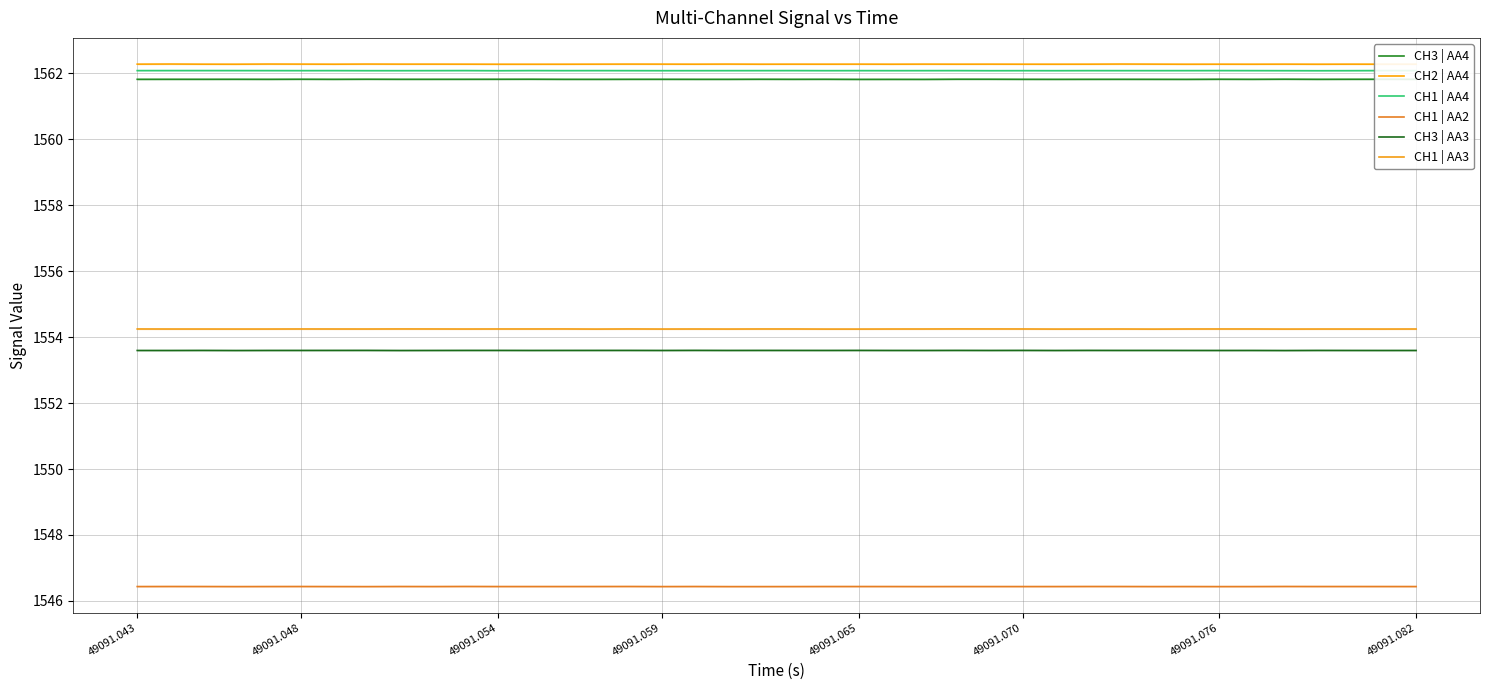

How many interior local peaks does the CH1 | AA4 series have?

12